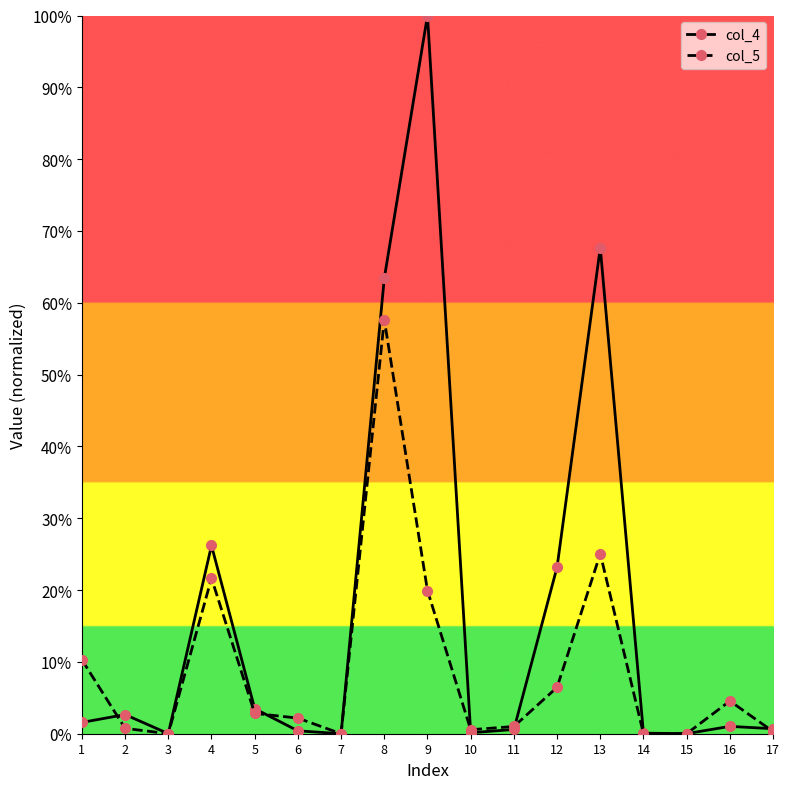

True or false: col_4 has more than 0 points higher than both neighbors.

True